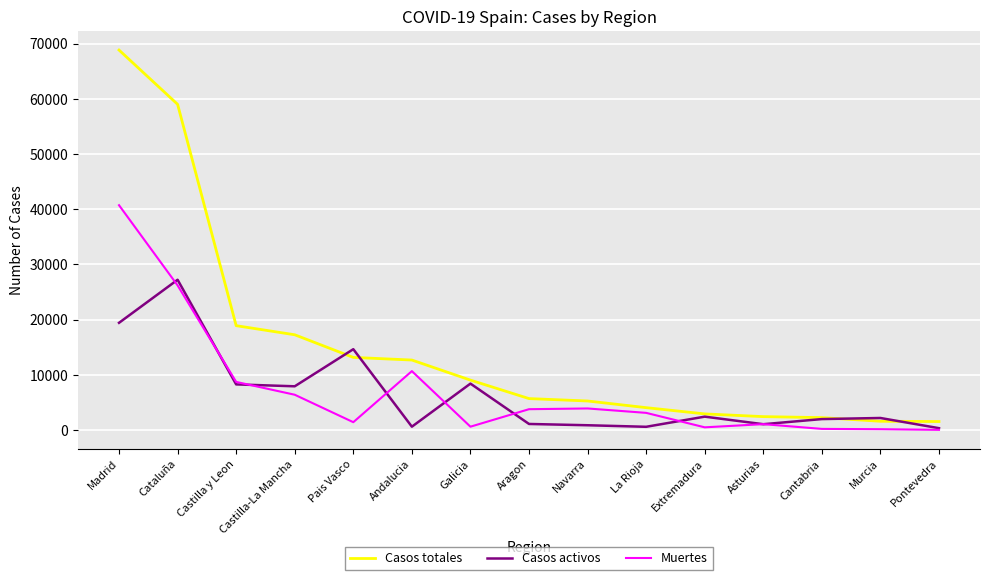

Does the chart display data point markers on the line(s)?

No